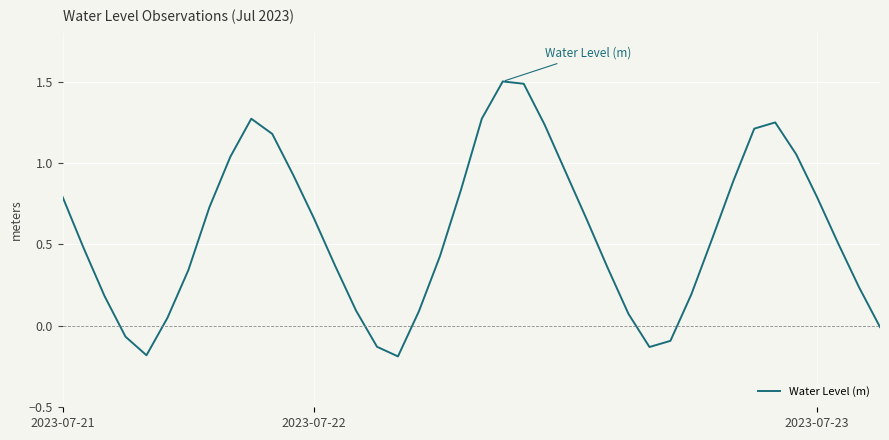

Does the chart display data point markers on the line(s)?

No